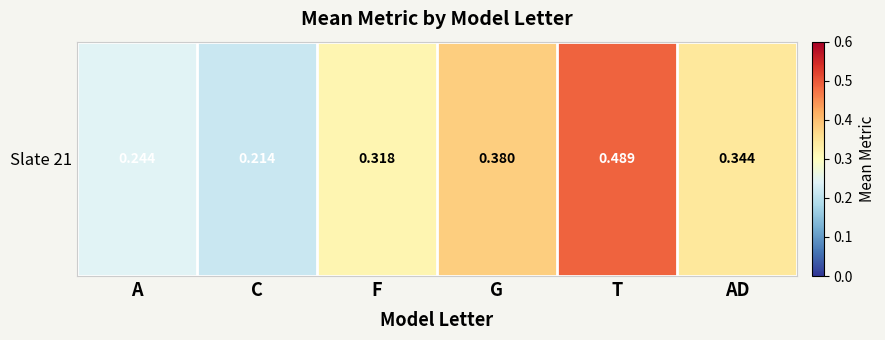

The value at T is 0.7. True or false?

False